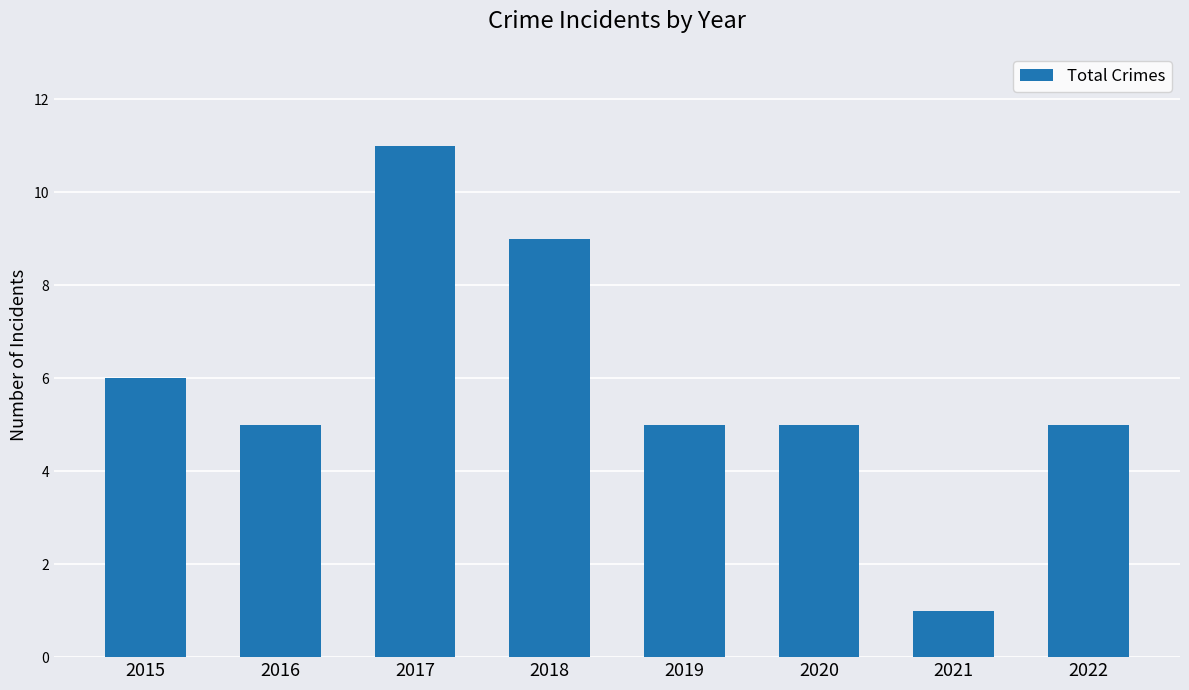

True or false: the data shows 12 at 2018.

False